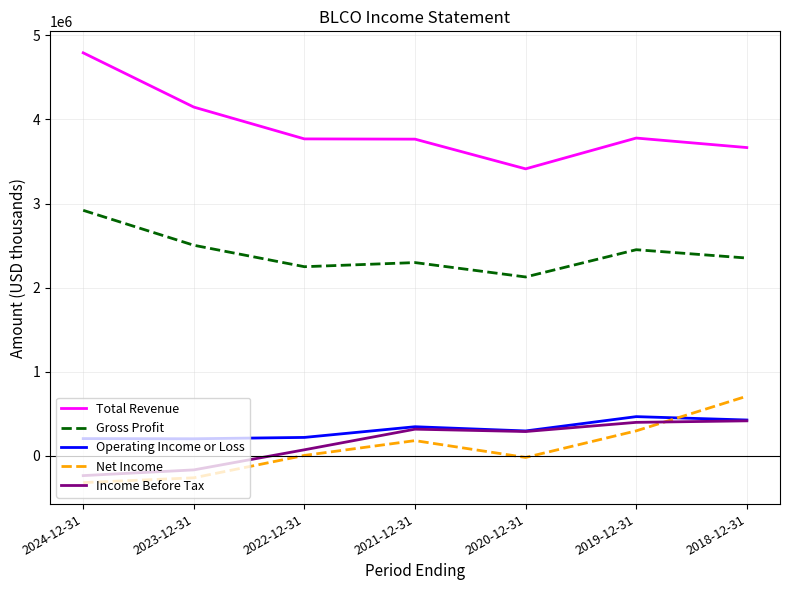

What is the highest value of the Income Before Tax series?

417000